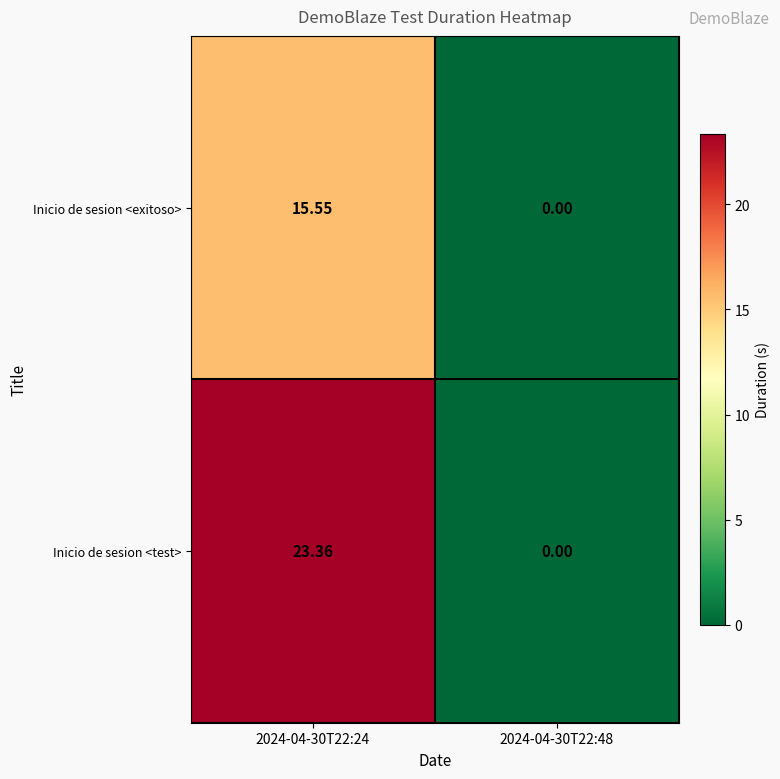

Which series has the largest total across all categories?

Inicio de sesion <test>